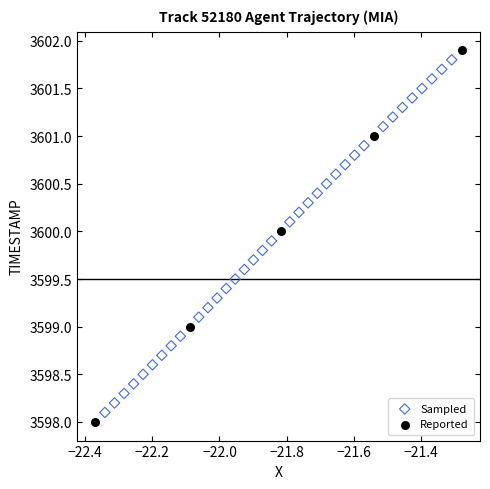

Which series has the largest Y range (max minus min)?

Reported